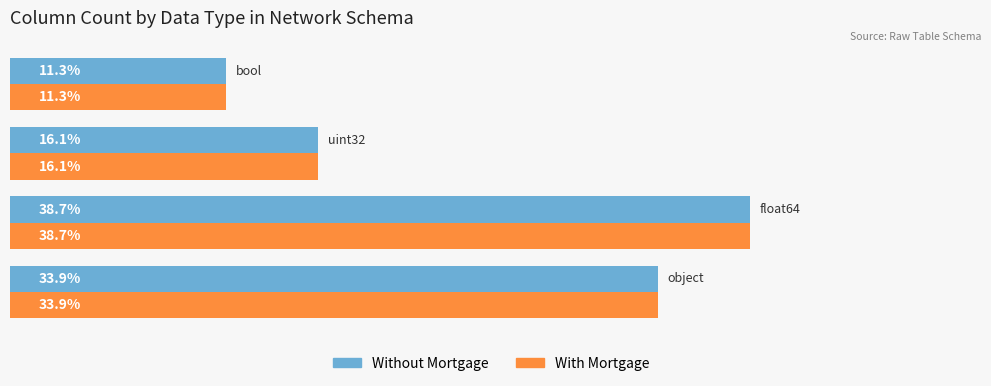

What are all the series names shown in the legend?

Without Mortgage, With Mortgage